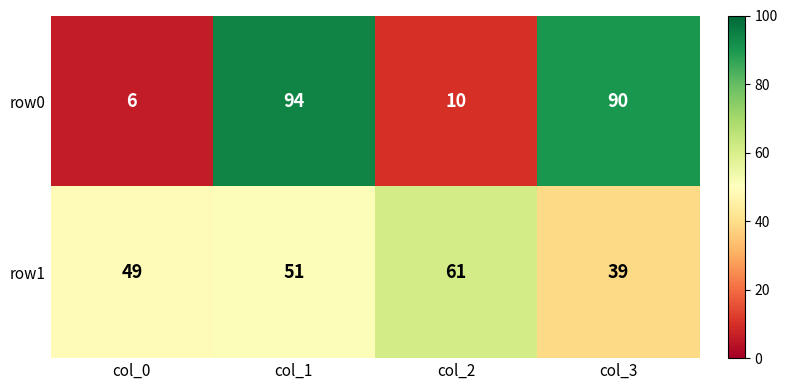

What is the greatest value displayed?

94